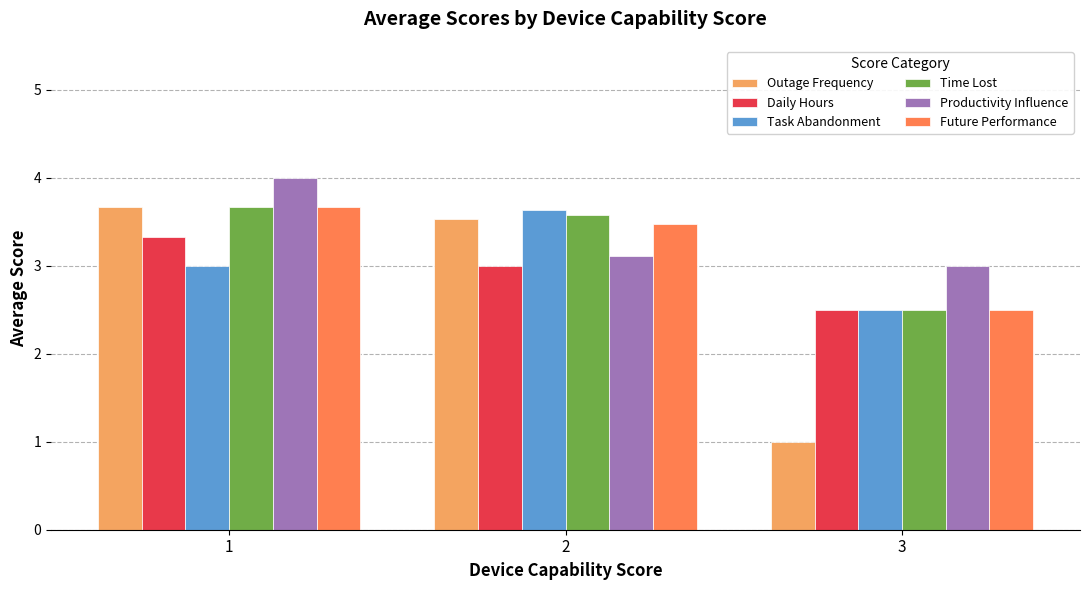

How many groups of bars are there?

3